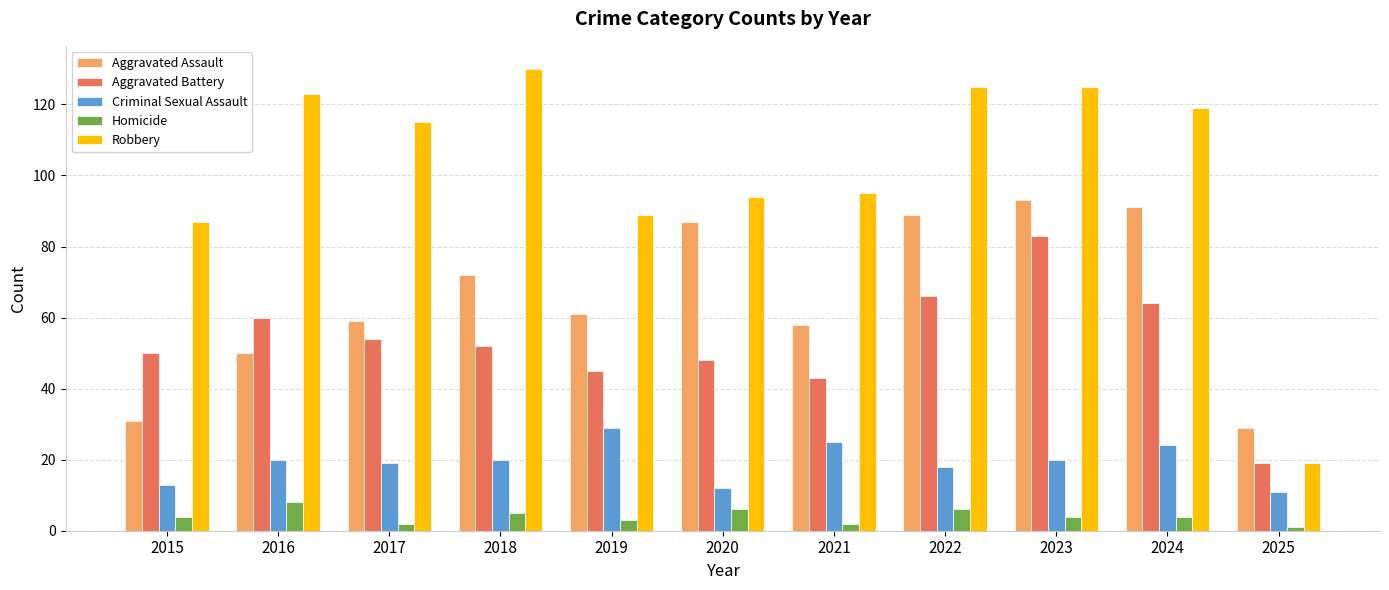

What are all the series names shown in the legend?

Aggravated Assault, Aggravated Battery, Criminal Sexual Assault, Homicide, Robbery